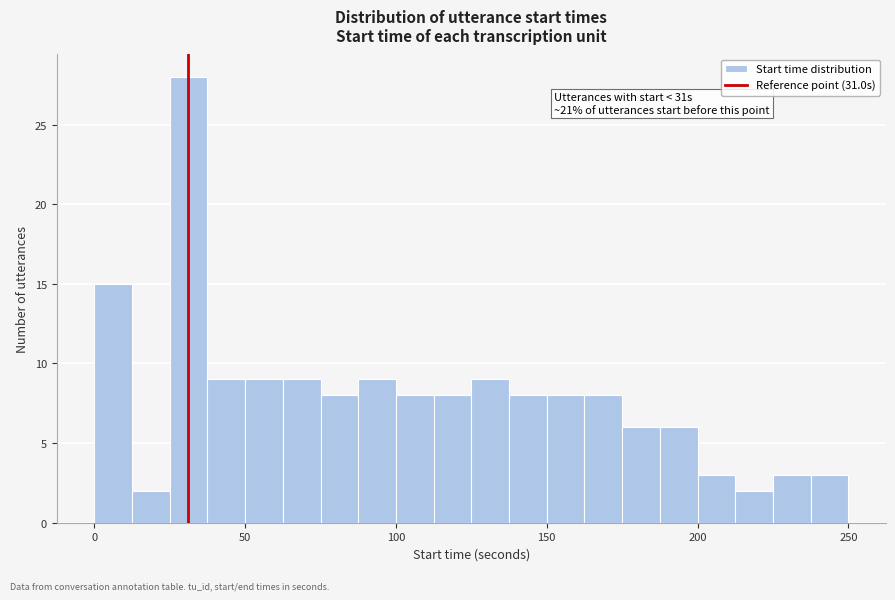

Around what value on the x-axis is the tallest bar? Give the approximate position of its centre, as read against the axis.

30